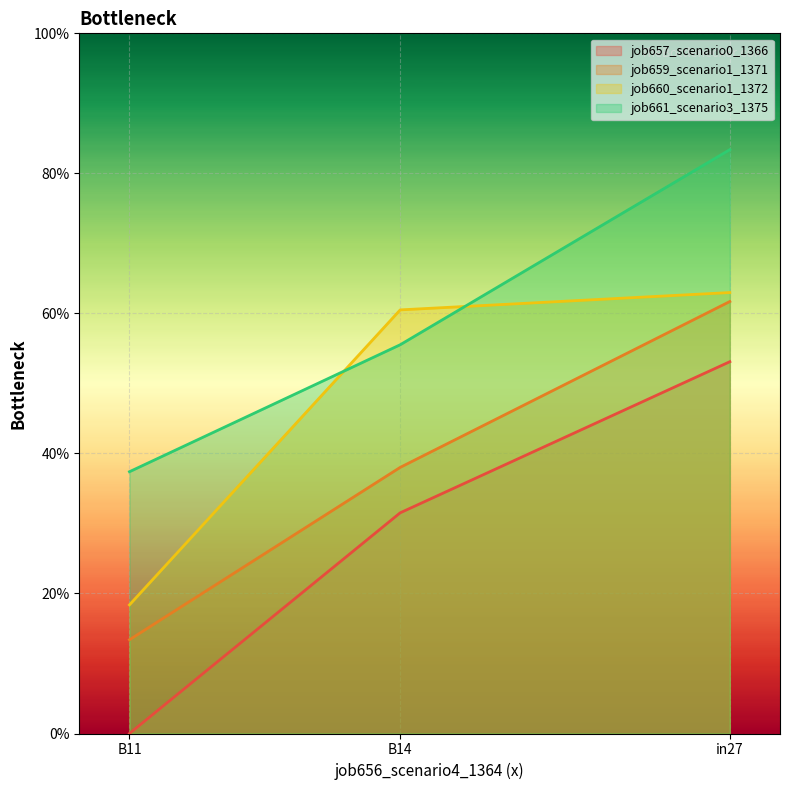

What is the total value across all series at in27?

2.6